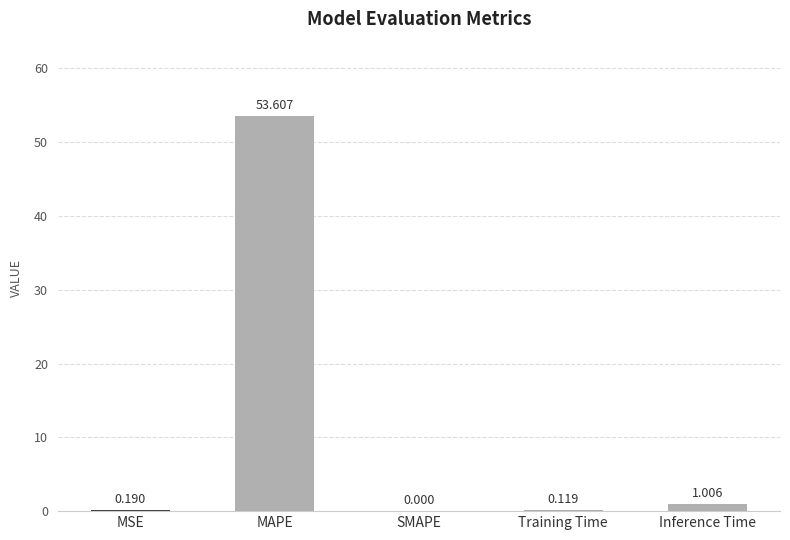

Which category has the highest value across all series?

MAPE